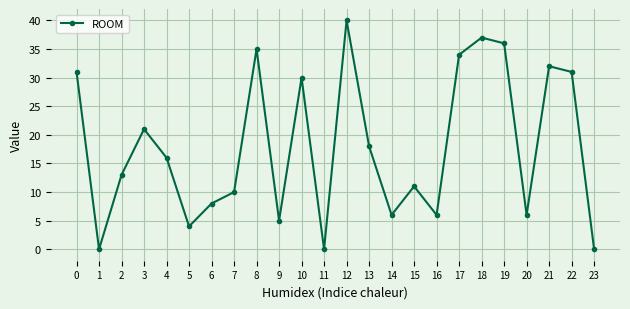

Is this an area chart (filled region under the line)?

No